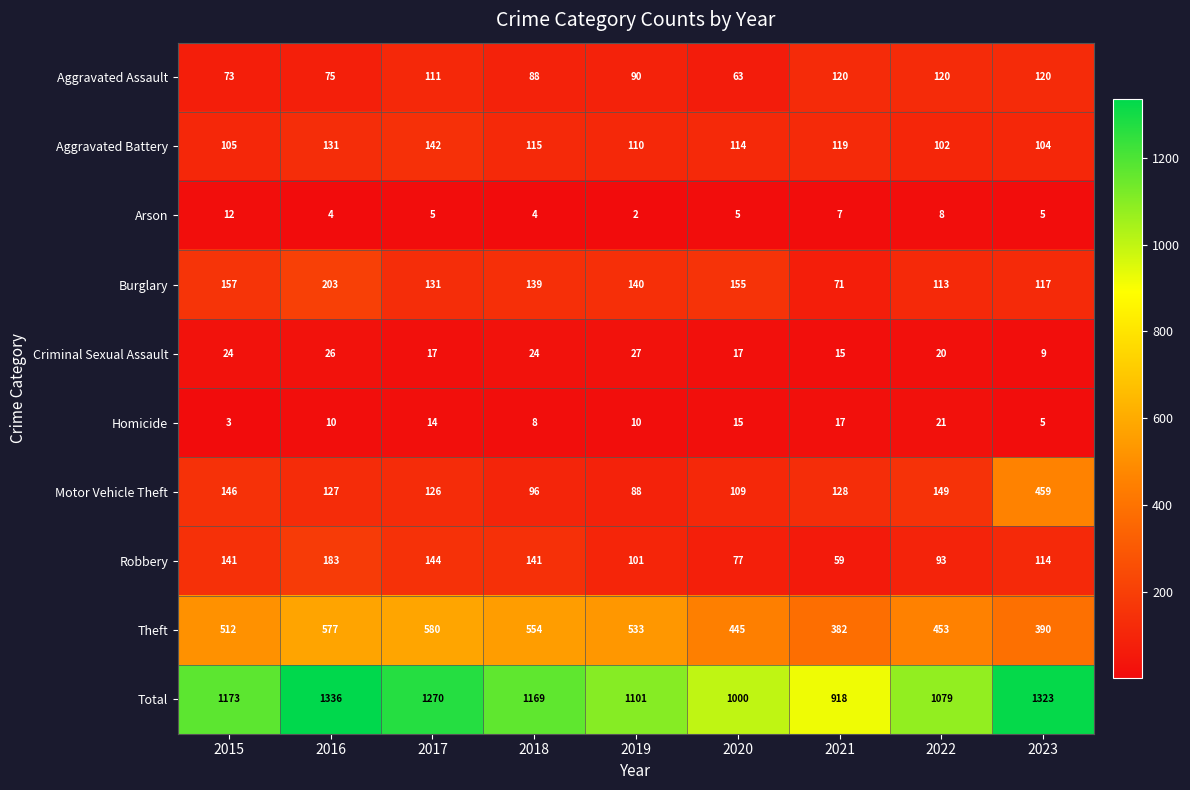

What is the difference between the maximum and minimum values in the Motor Vehicle Theft series?

371